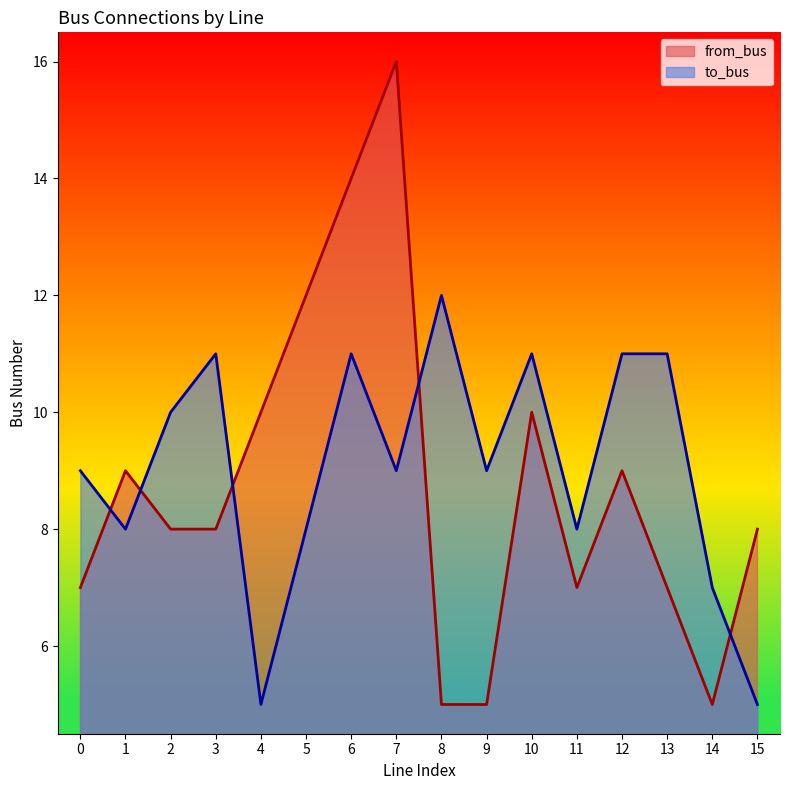

Between 12 and 8, which is larger?

12